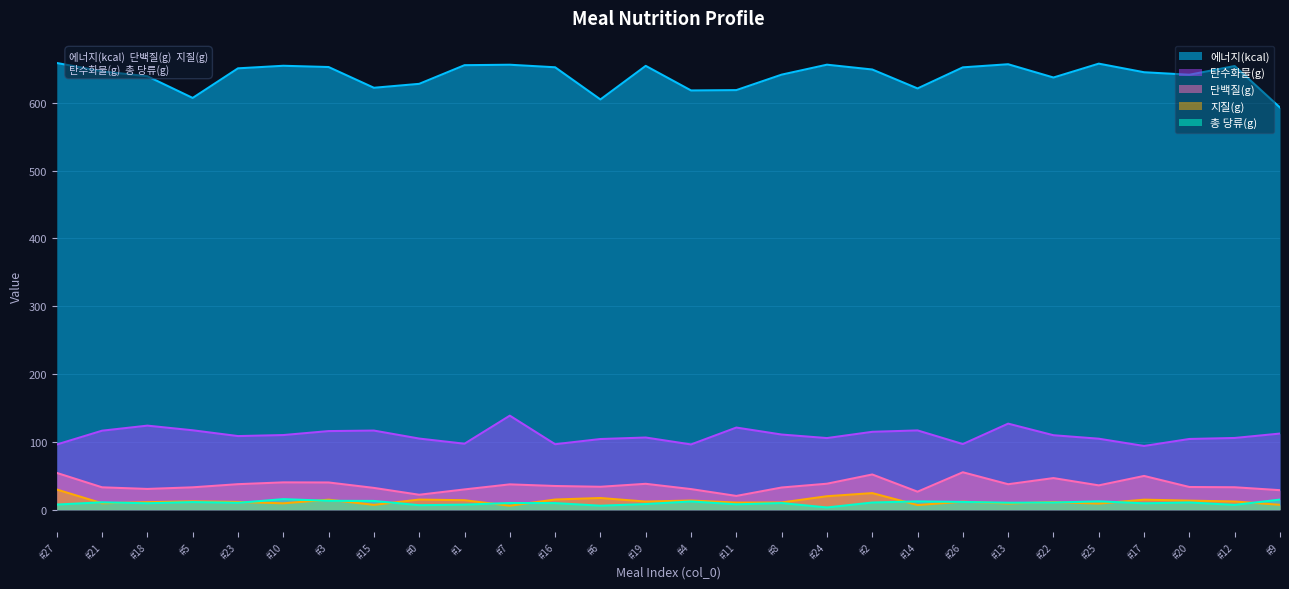

True or false: 에너지(kcal) has more than 2 points higher than both neighbors.

True